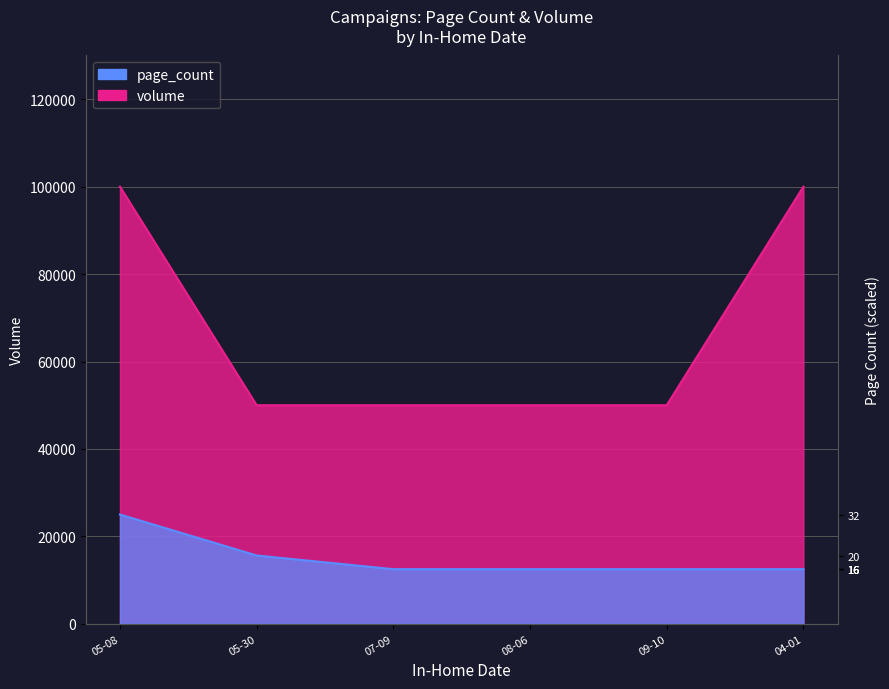

Count the page_count values in the range 12500 to 15625.

5